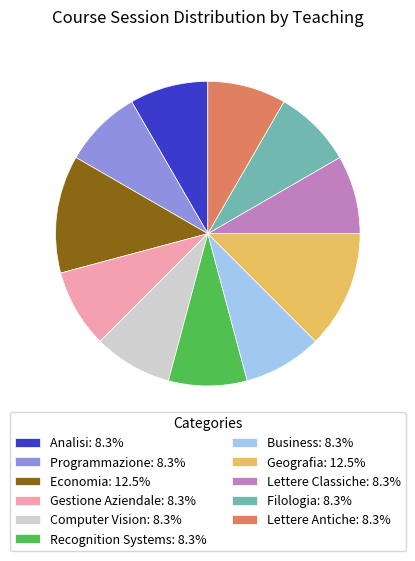

What is the ratio of the value at Programmazione: 8.3% to the value at Business: 8.3%?

1.0